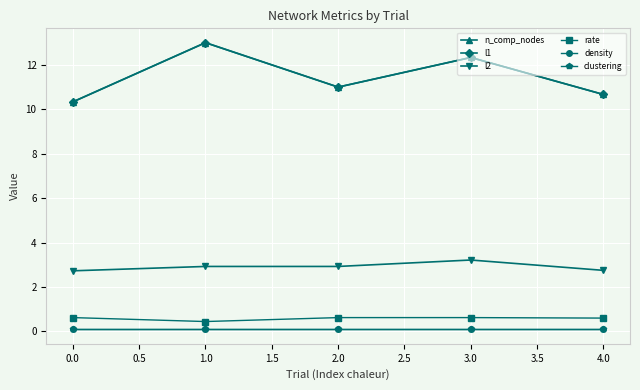

Does the chart have visible grid lines?

Yes